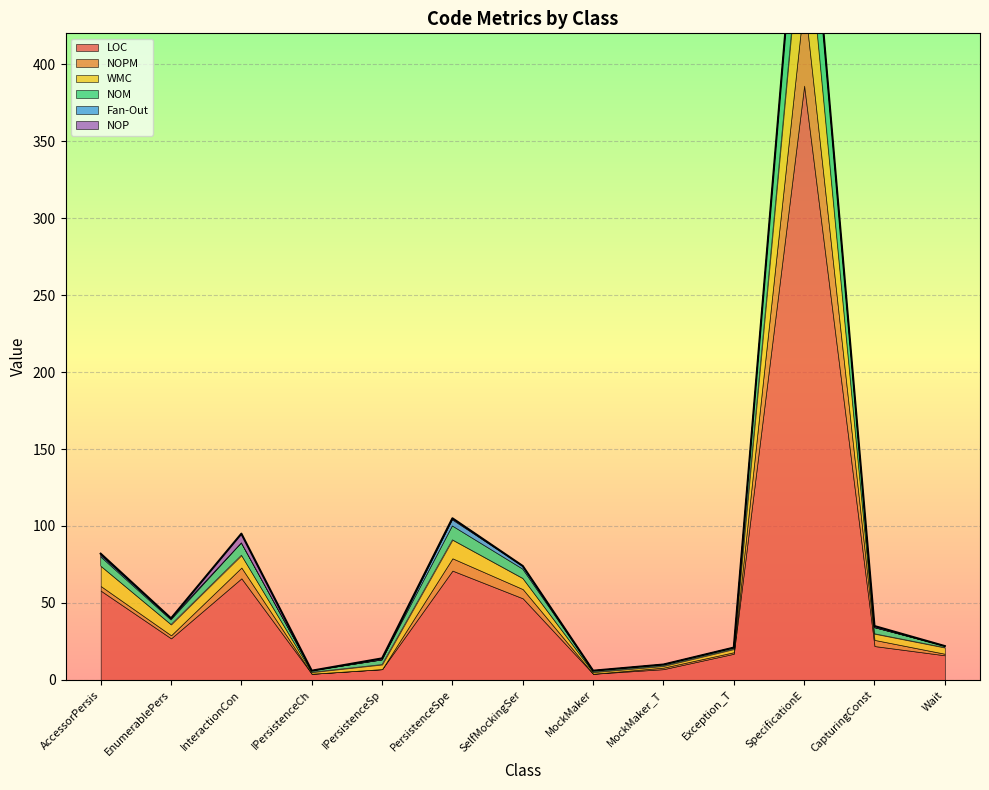

True or false: LOC and NOM intersect in this chart.

False